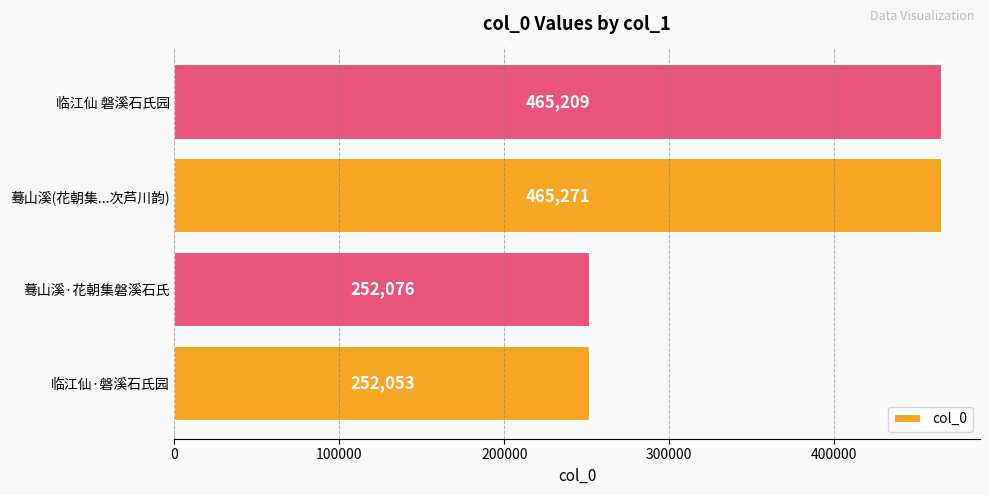

Rank the categories by value from lowest to highest.

临江仙·磐溪石氏园, 蓦山溪·花朝集磐溪石氏, 临江仙 磐溪石氏园, 蓦山溪(花朝集...次芦川韵)